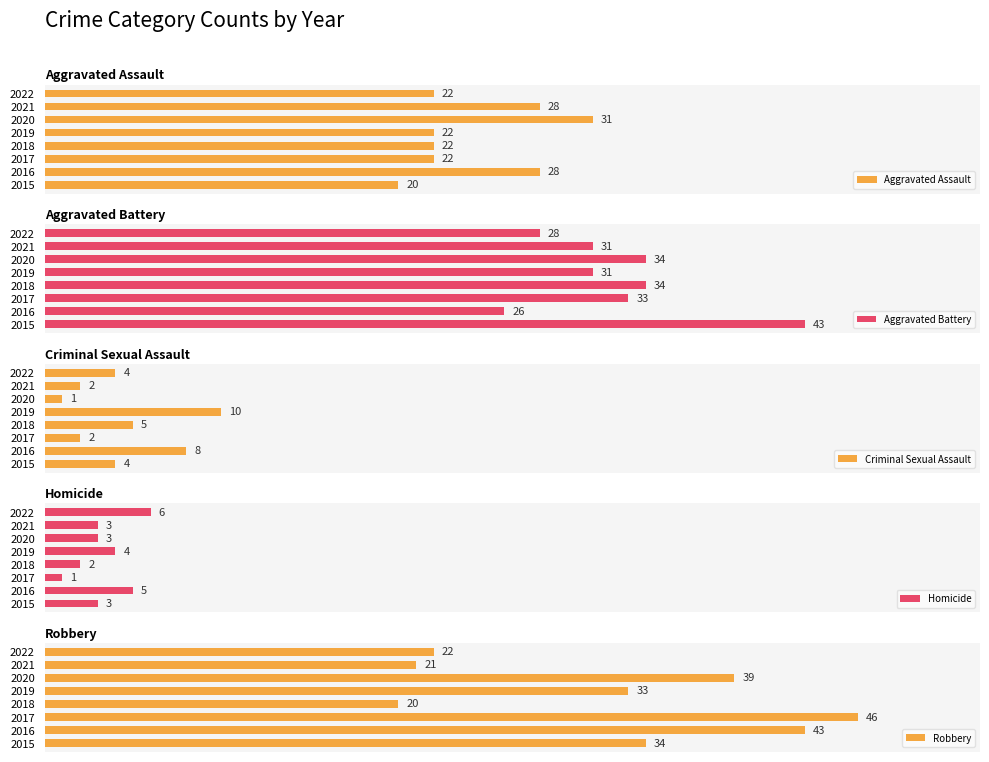

What is the average value of the Aggravated Assault series?

24